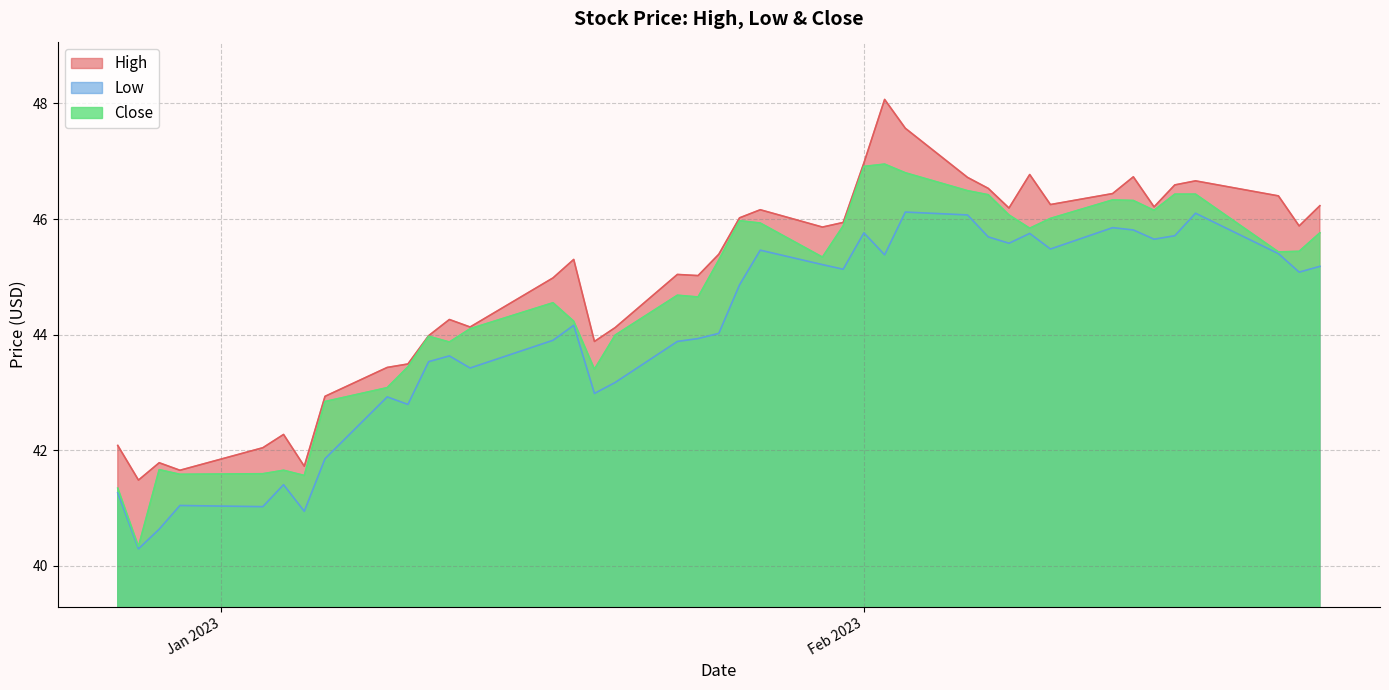

True or false: Low and Close intersect in this chart.

False